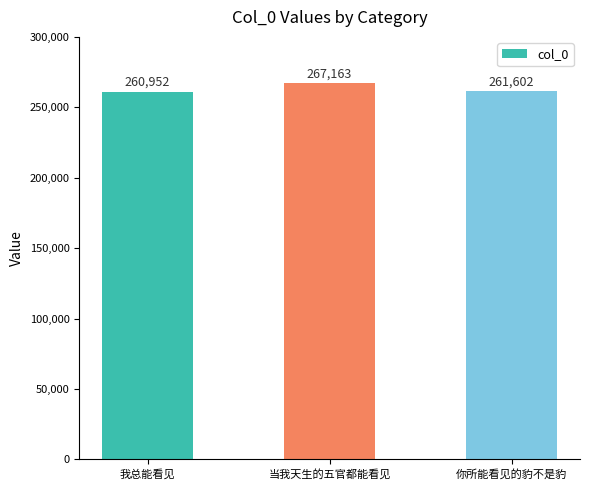

How many values are below 261602?

1